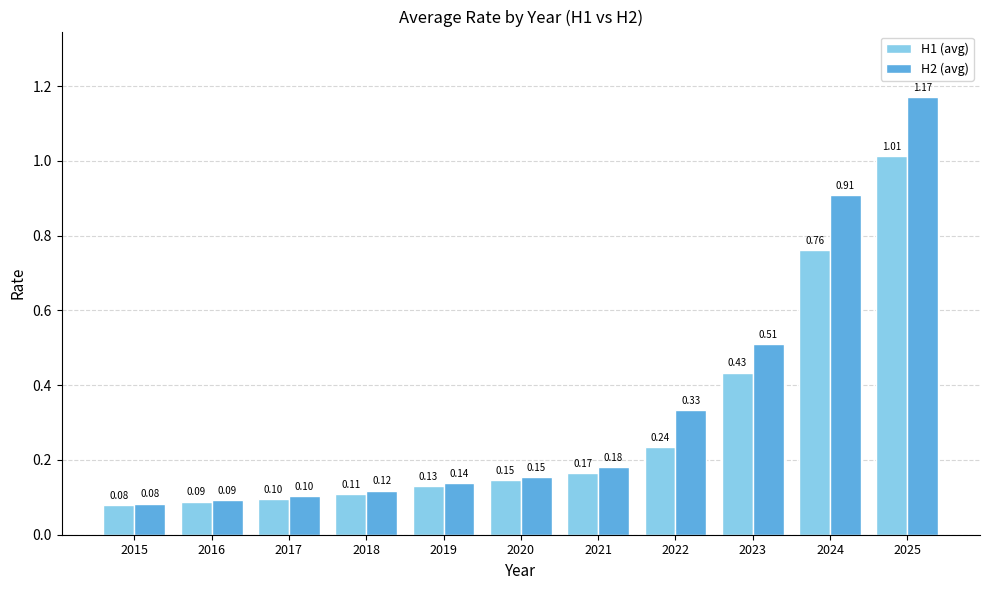

Rank the series by their maximum value, from lowest to highest.

H1 (avg), H2 (avg)